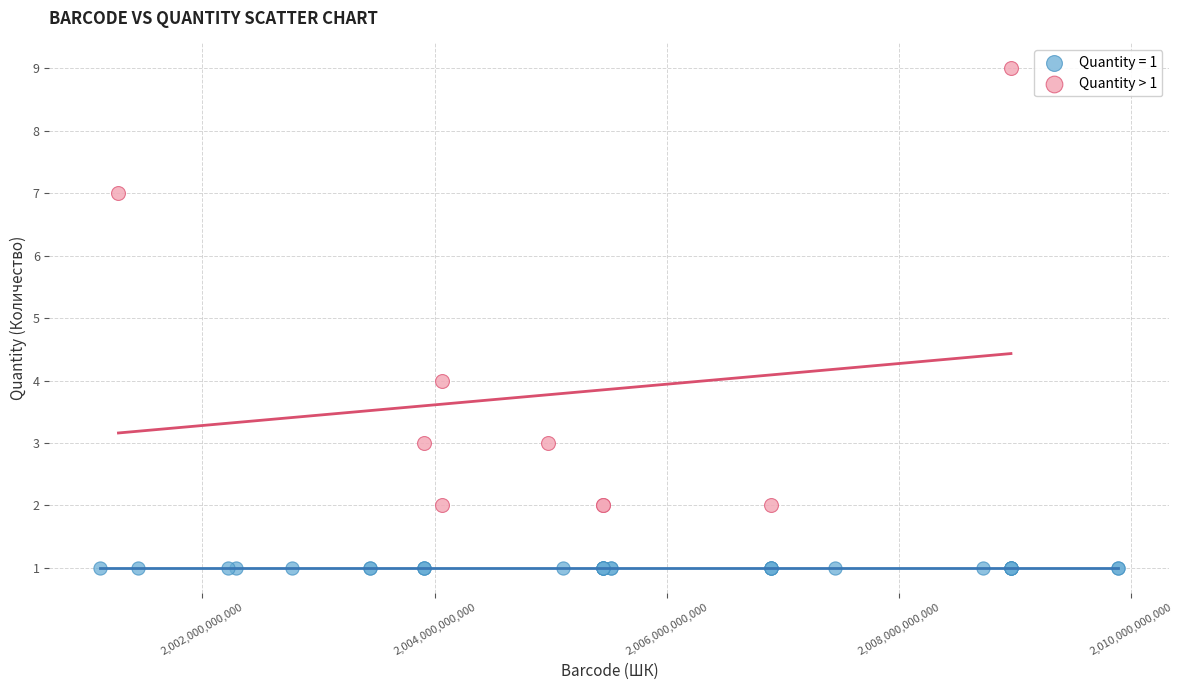

Which series reaches the minimum Y coordinate?

Quantity = 1